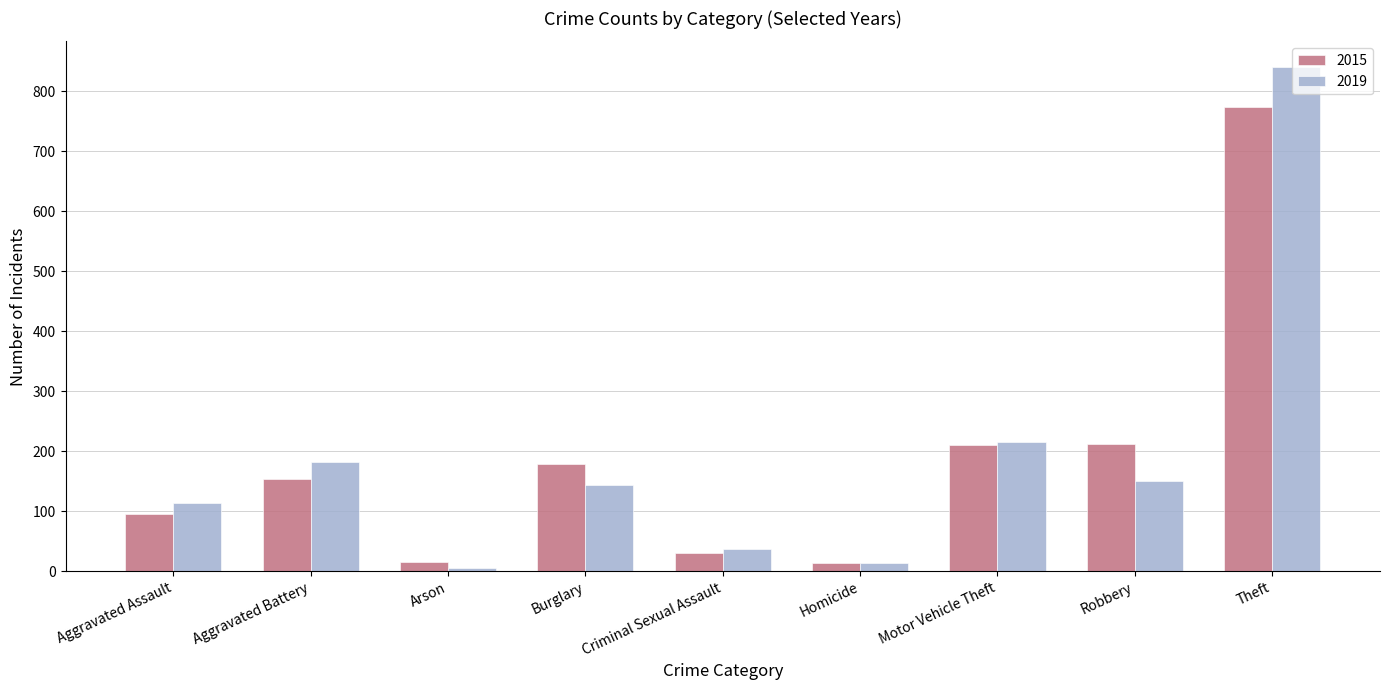

Which label corresponds to the largest value in the chart?

Theft